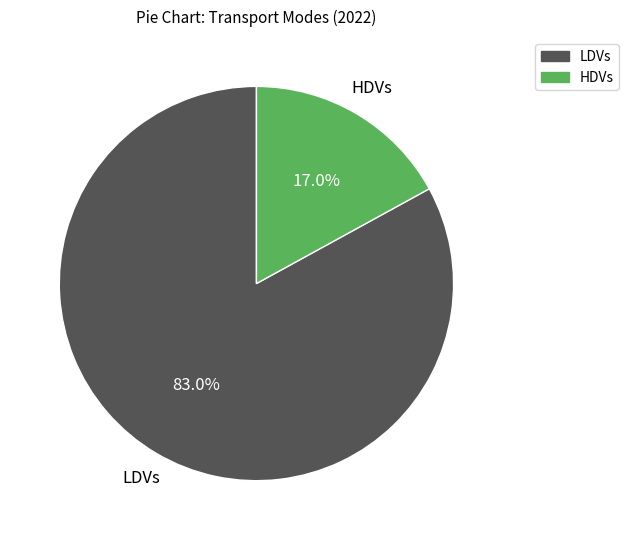

What is the largest slice in the pie chart?

LDVs